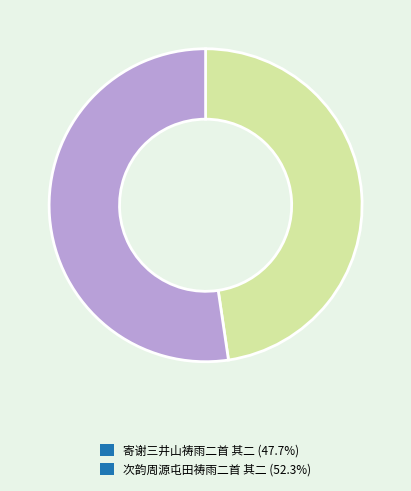

Combined, do 寄谢三井山祷雨二首 其二 (47.7%) and 次韵周源屯田祷雨二首 其二 (52.3%) account for over 50%?

Yes